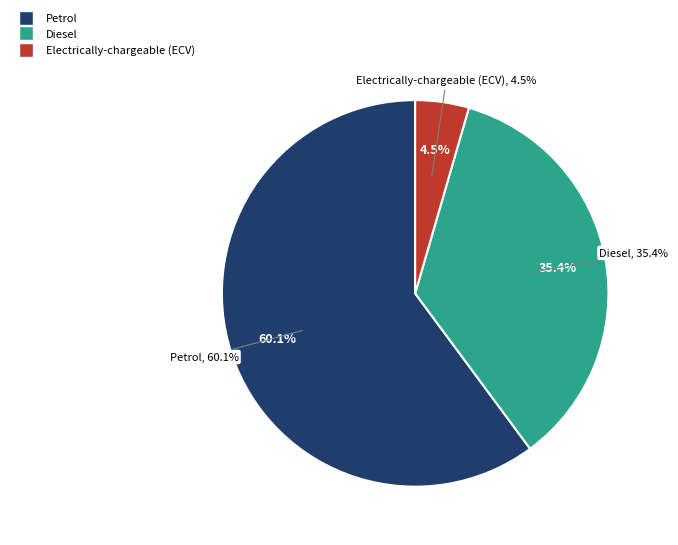

Is there a majority slice in this chart?

Yes